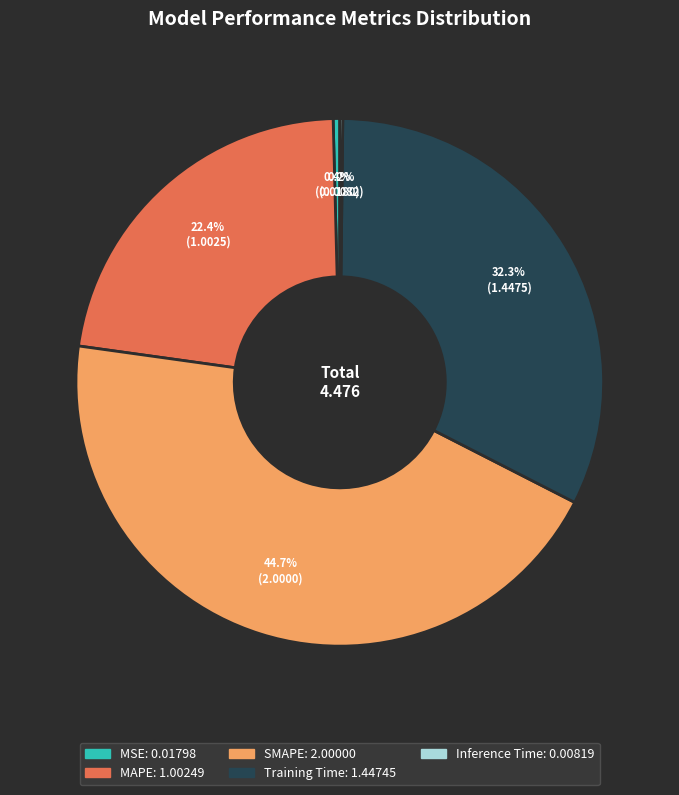

What is the total percentage of SMAPE and MSE?

45.1%